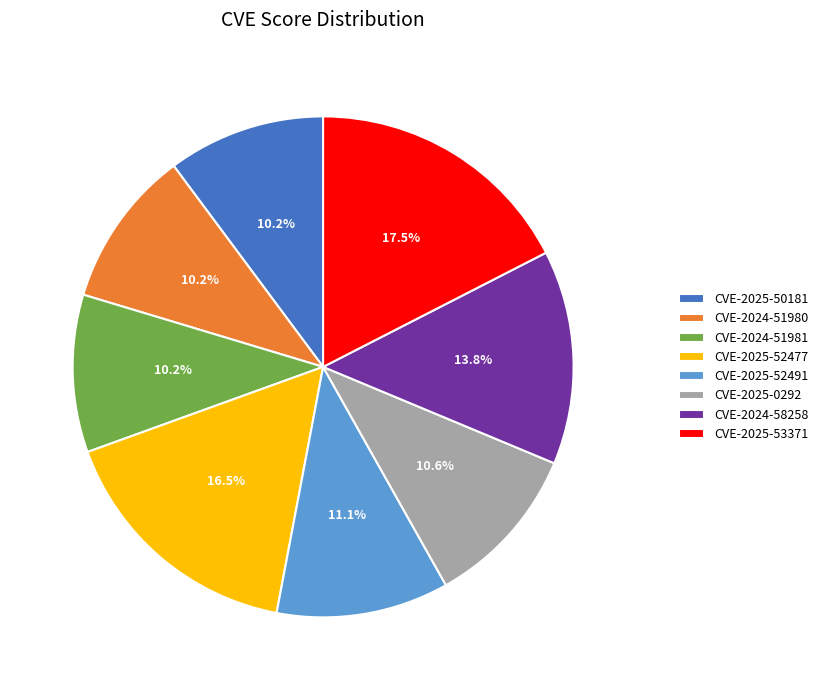

What percentage is NOT represented by CVE-2025-52477?

83.5%